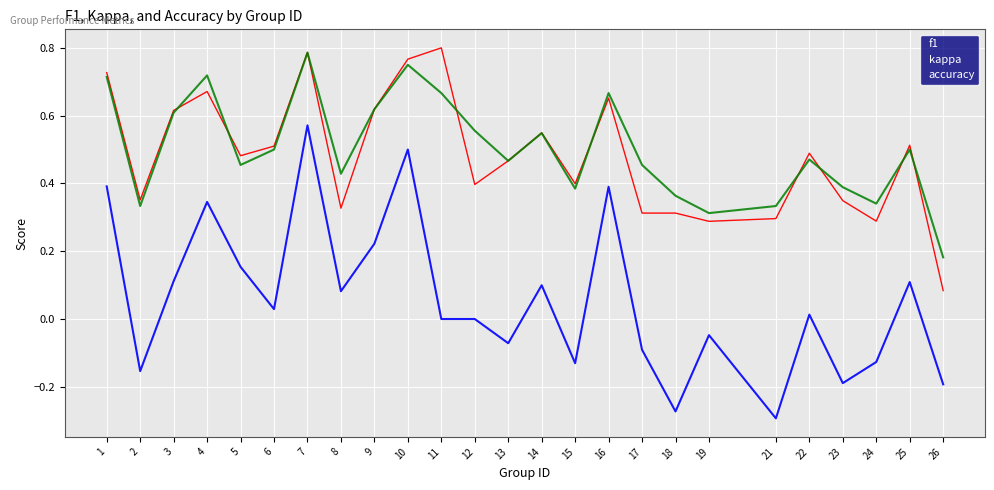

Which series changed the most between 2 and 21?

kappa